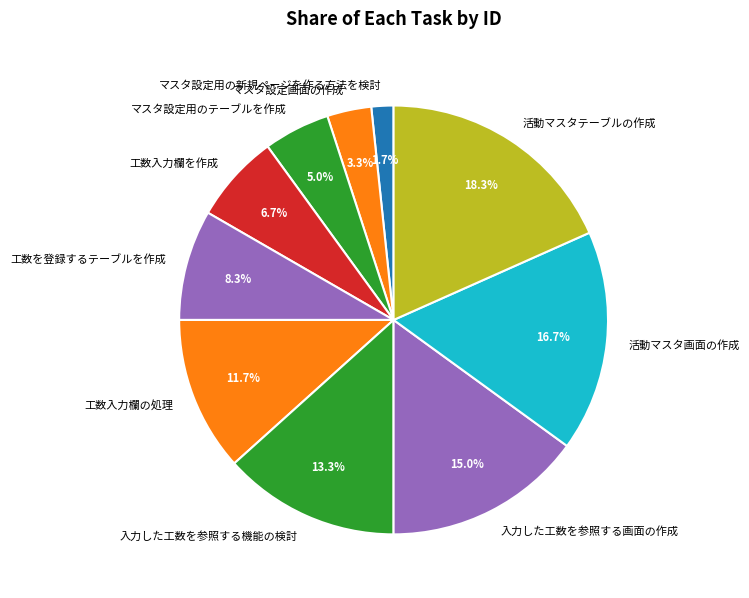

Is there a majority slice in this chart?

No